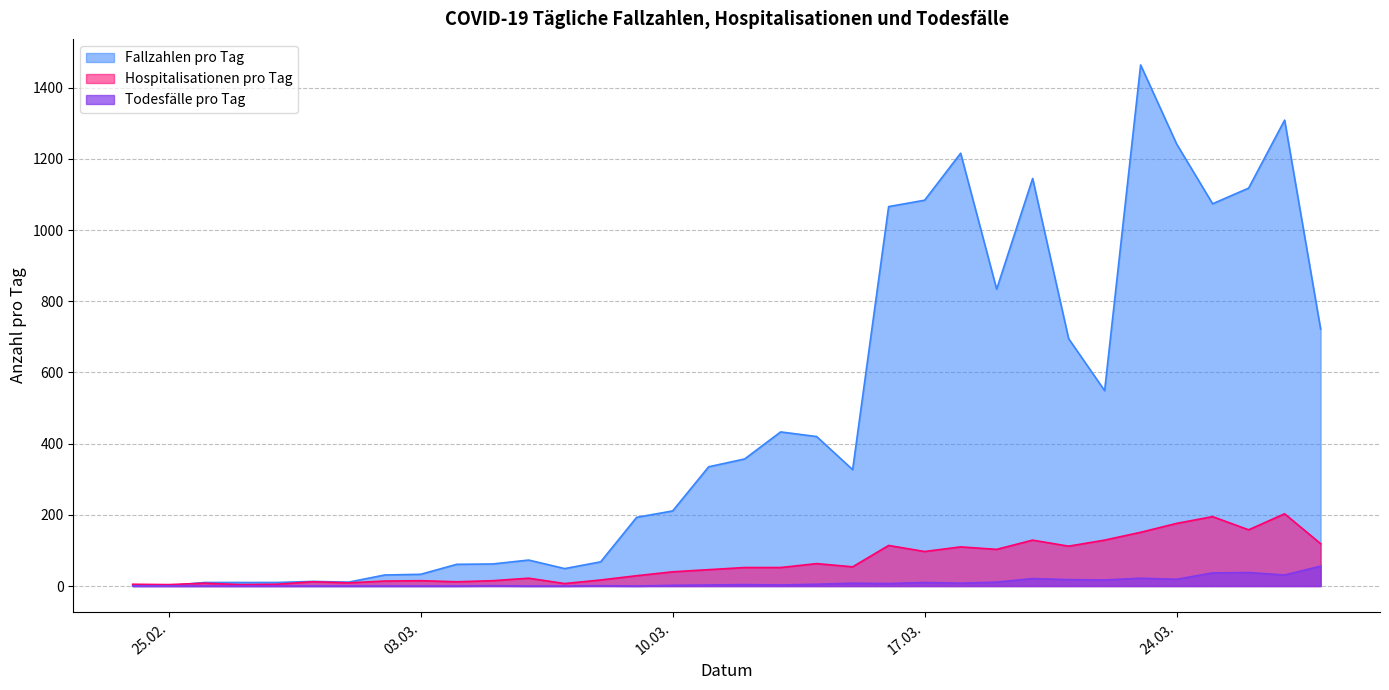

True or false: Hospitalisationen pro Tag and Todesfälle pro Tag intersect in this chart.

False